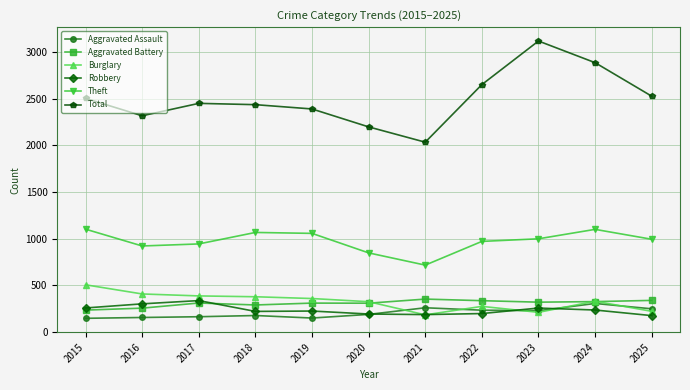

In Theft, how many points are lower than both neighbors (excluding endpoints)?

2